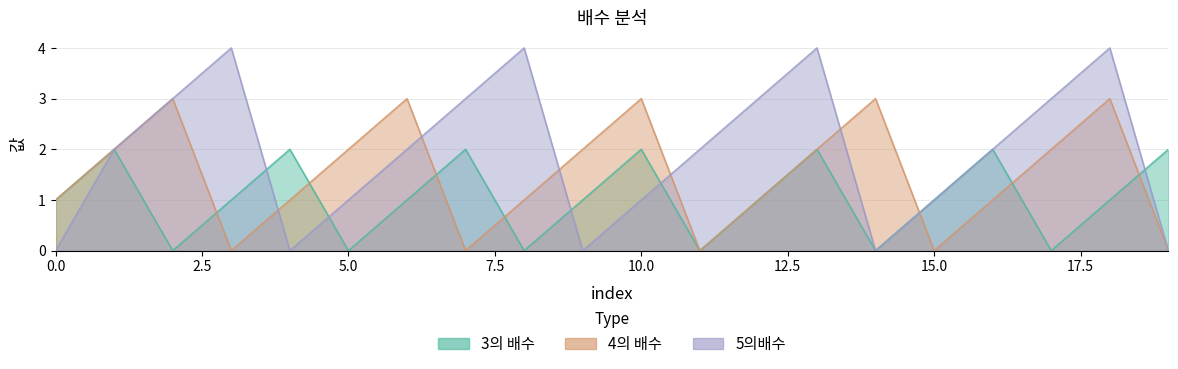

At which category is the sum across all series the highest?

13